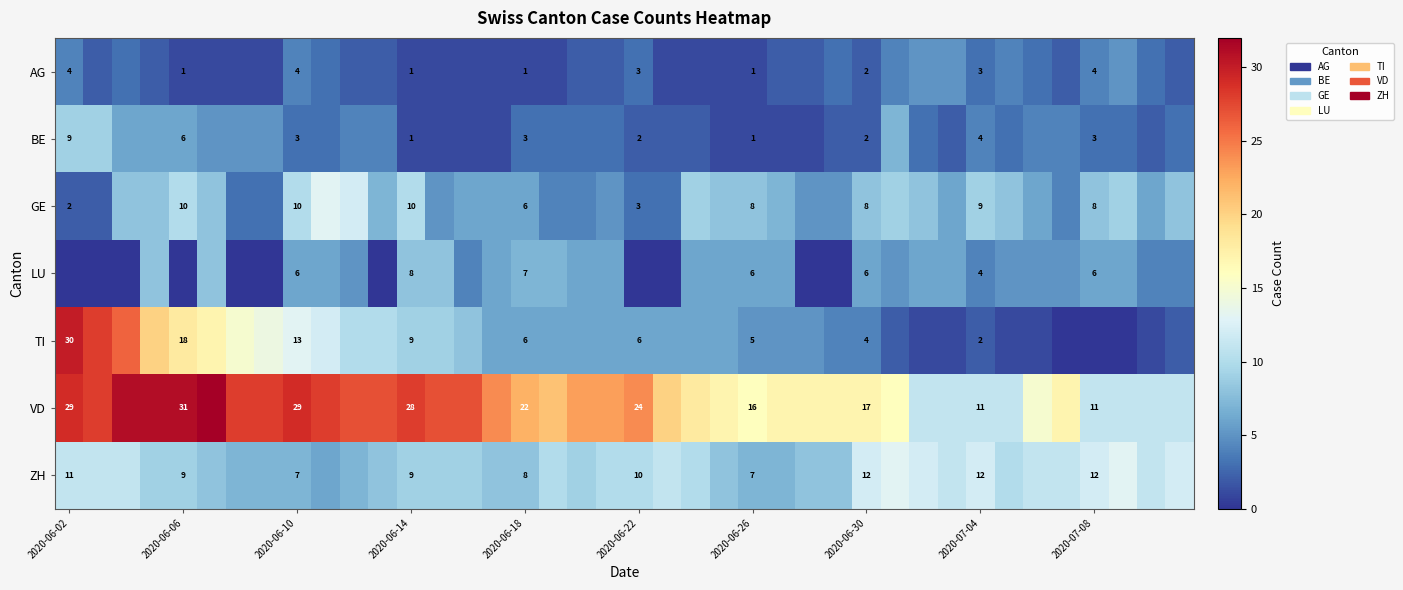

The ZH series shows 12 at 2020-06-30. True or false?

True